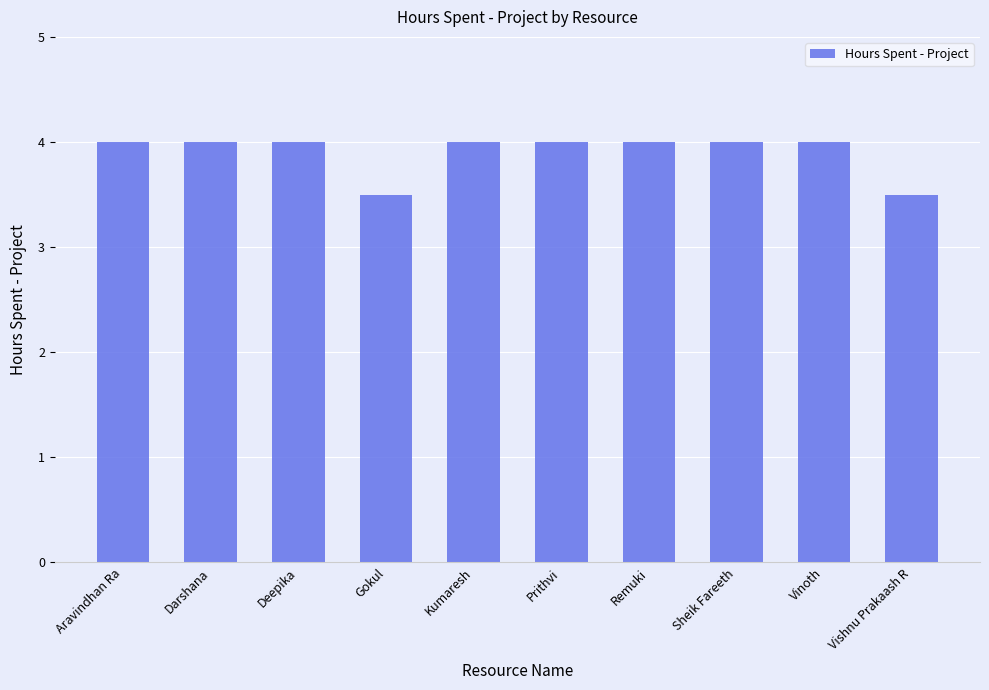

Are the bars grouped side by side (vs. stacked)?

No